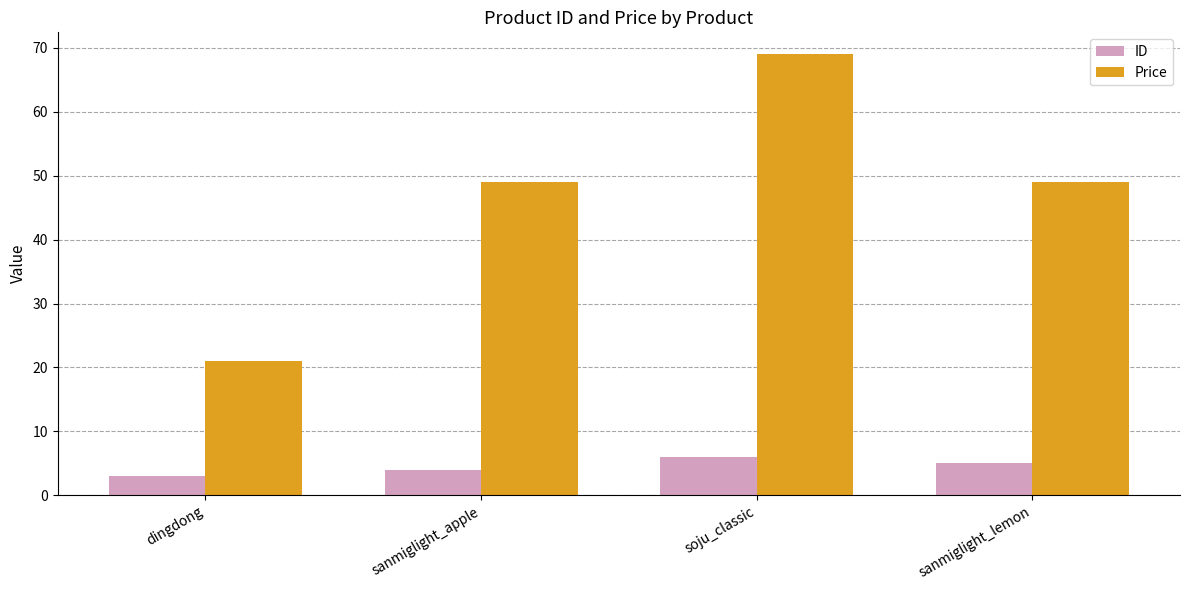

At which category does the chart reach its peak across all series?

soju_classic